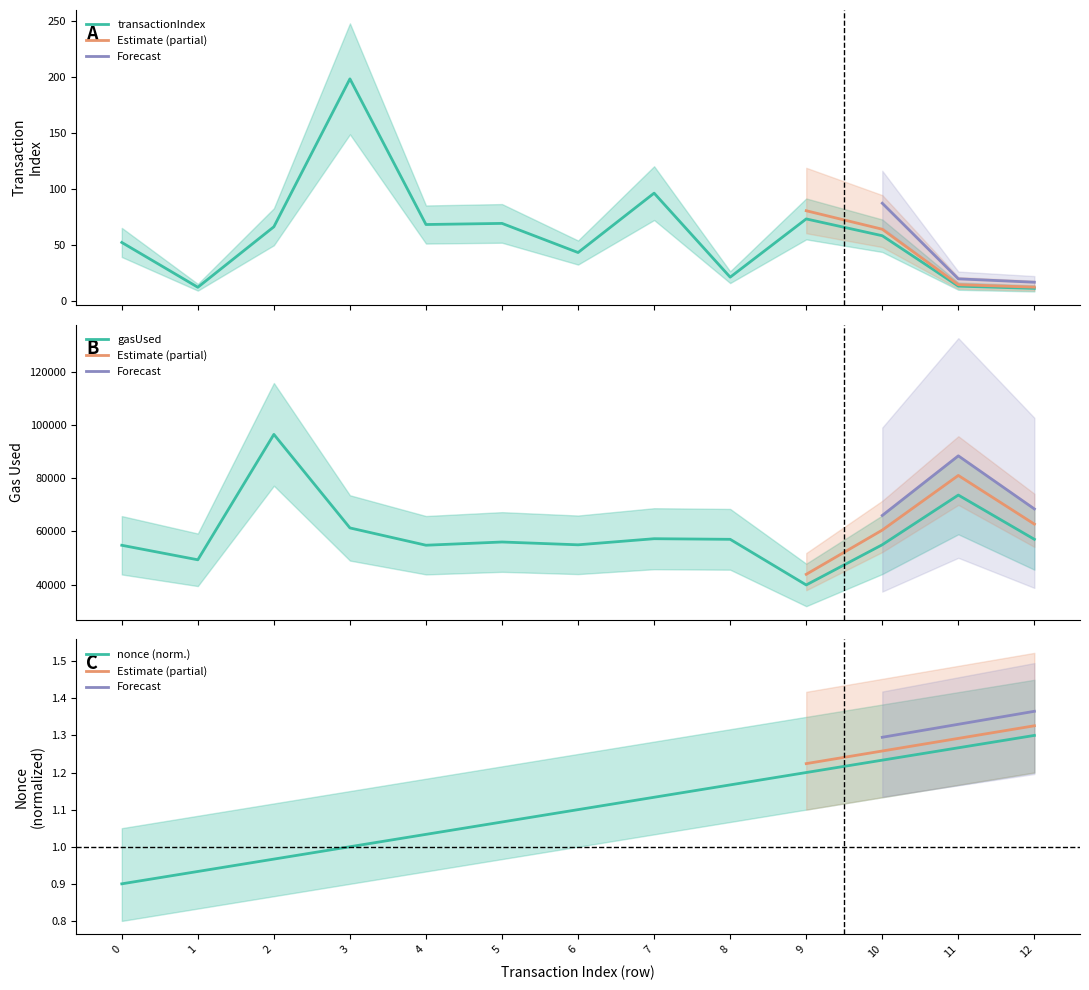

What is the sum of all nonce values?

14.3